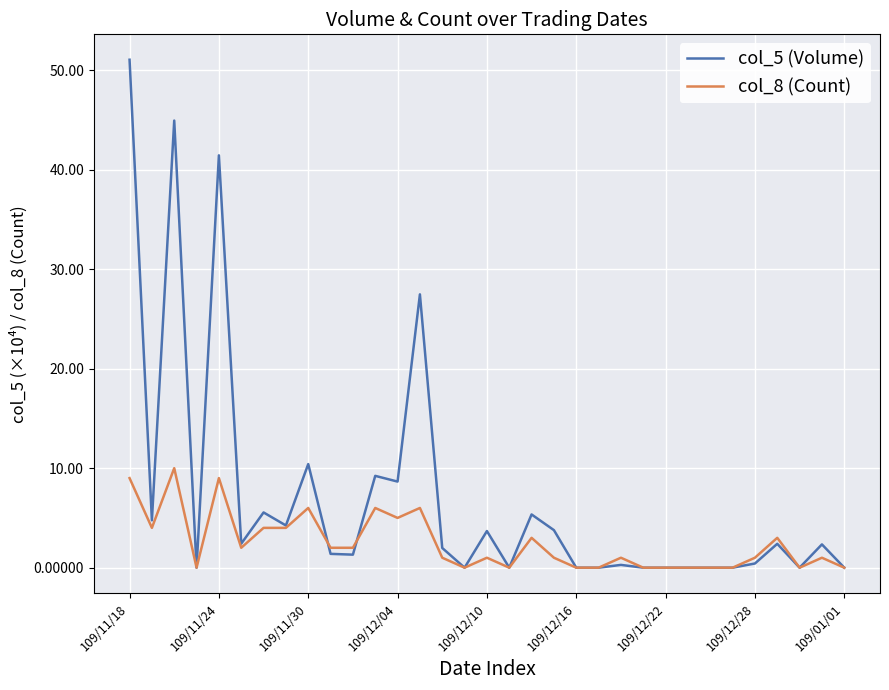

In col_5 (Volume), how many points are higher than both neighbors (excluding endpoints)?

11